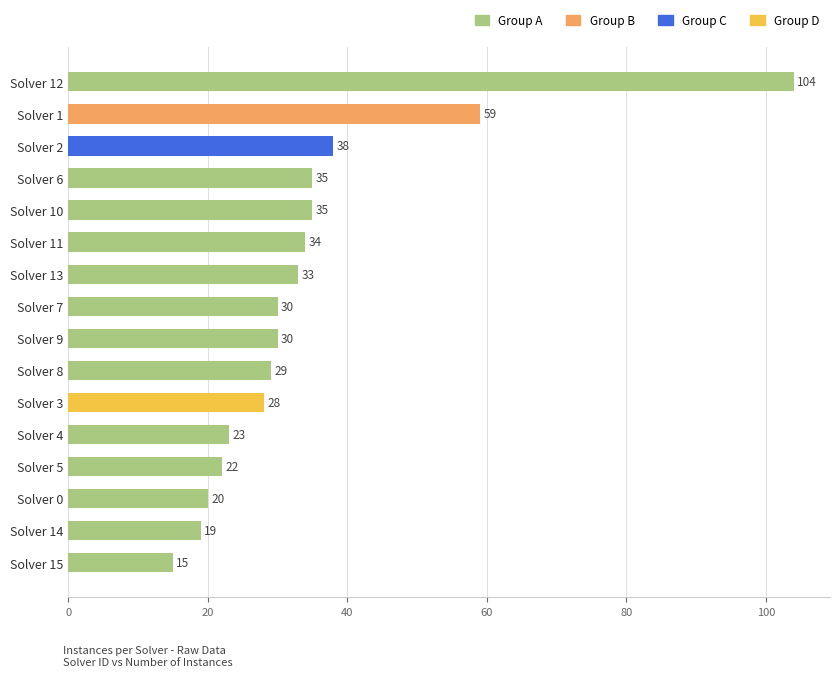

The value at Solver 14 is 31. True or false?

False